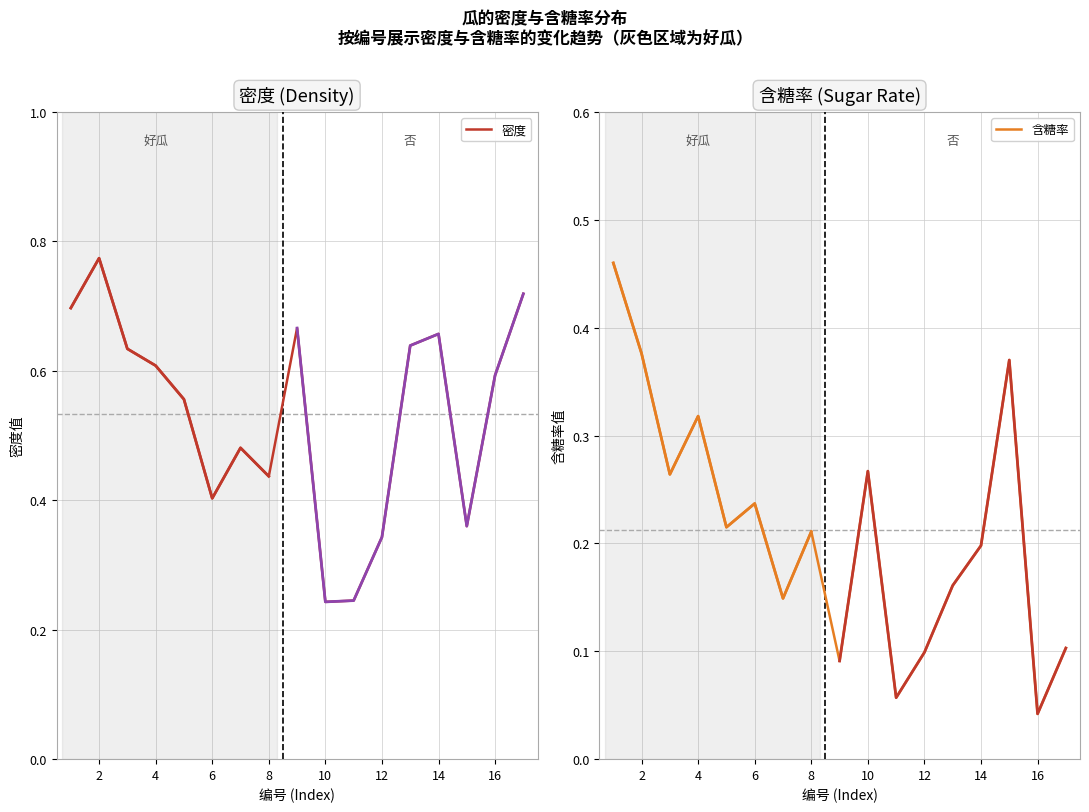

What is the difference between the second highest and second lowest values in the 含糖率 series?

0.3